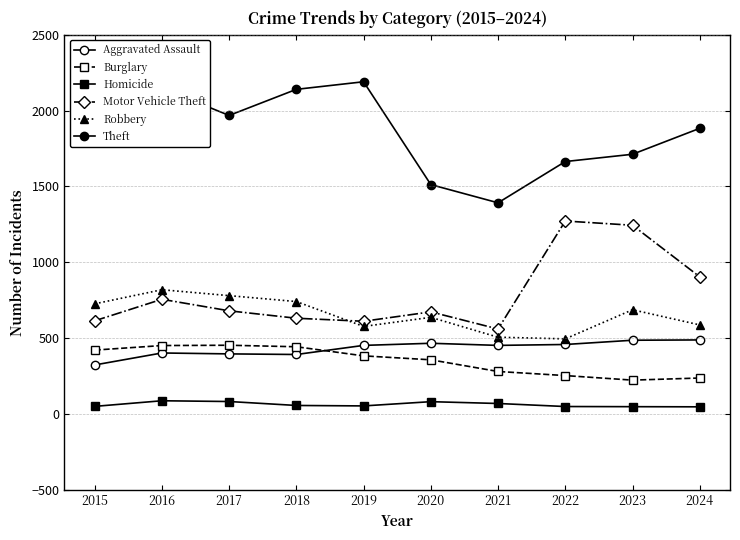

At which category is the sum across all series the highest?

2016